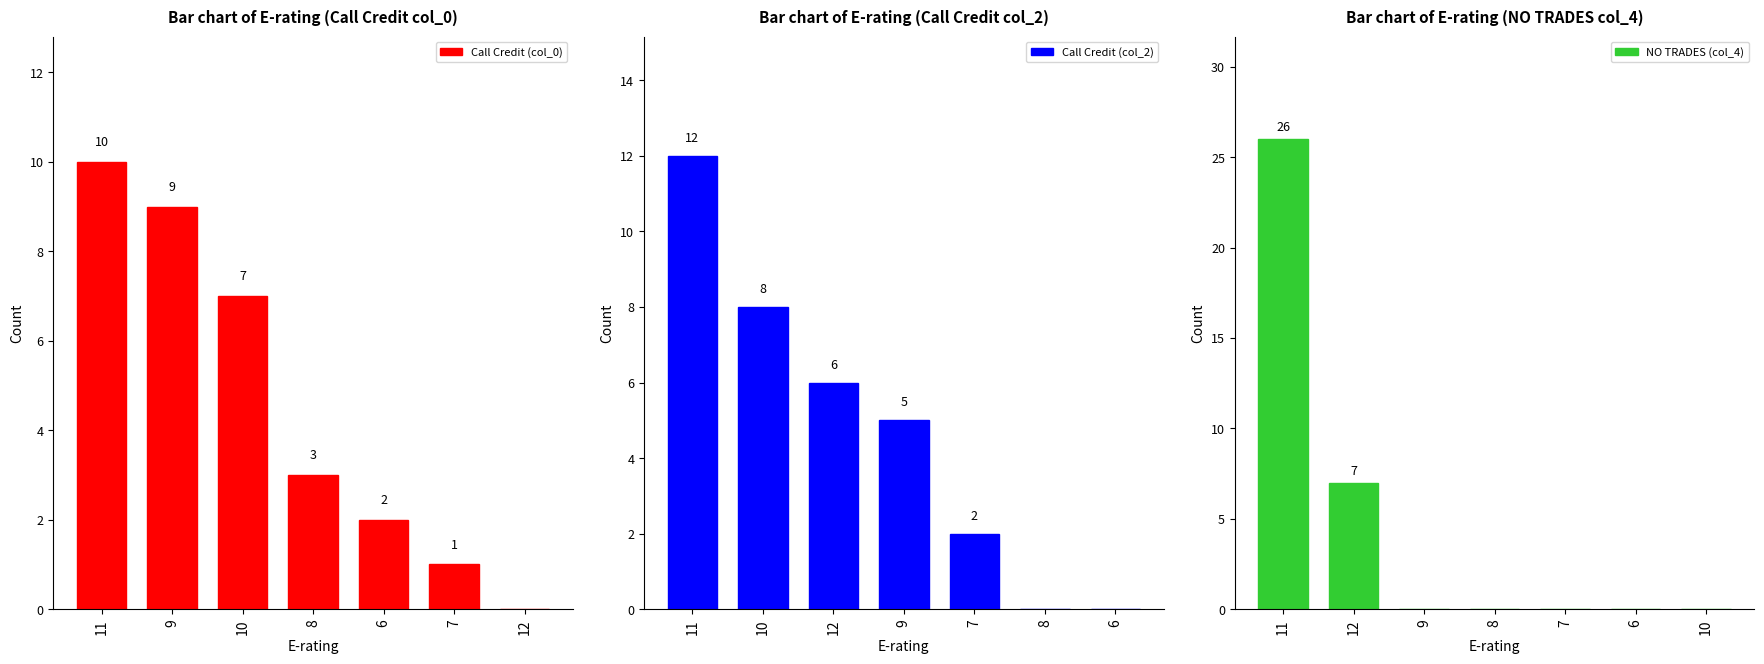

Which has a higher value, 8 or 10?

10